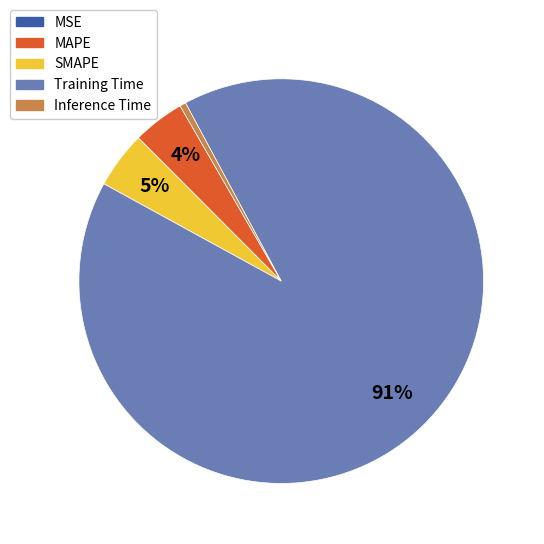

What is the largest slice in the pie chart?

Training Time